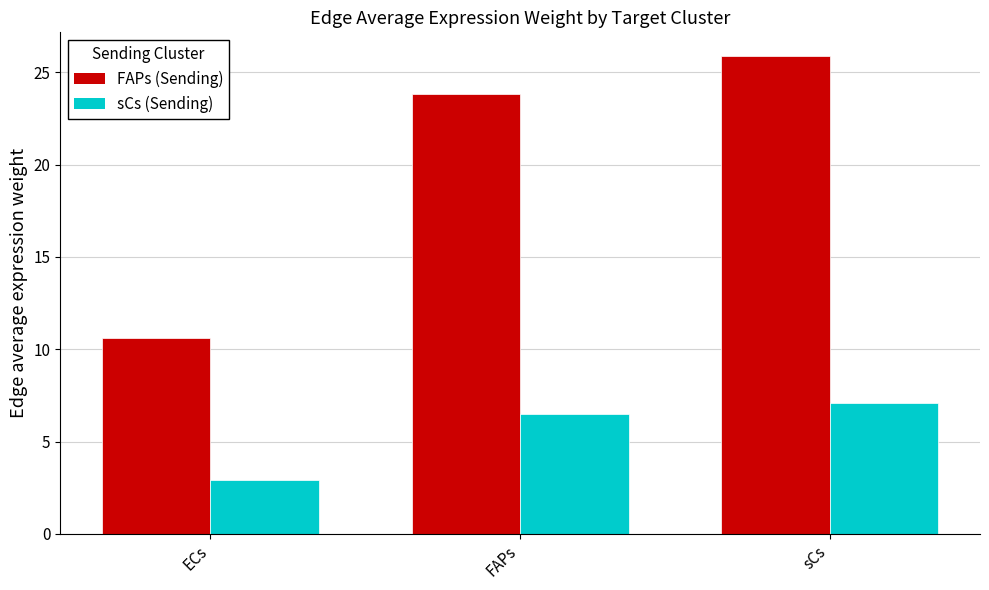

How many data points in sCs (Sending) are above 6?

2